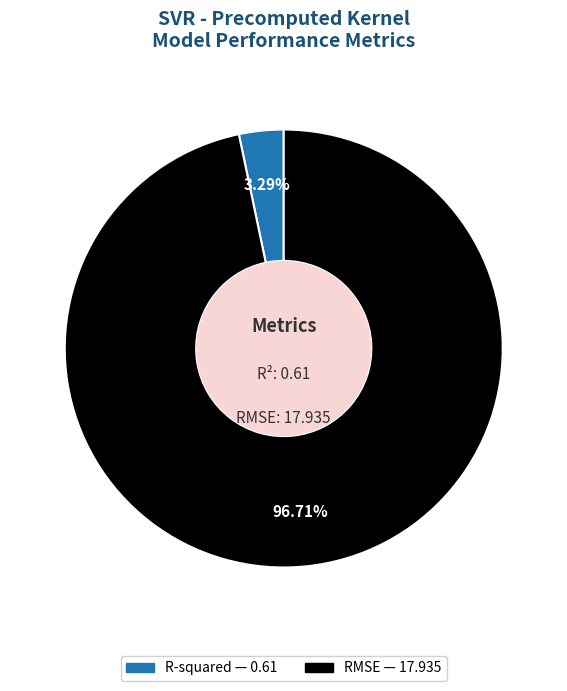

Count the number of slices in the pie.

2